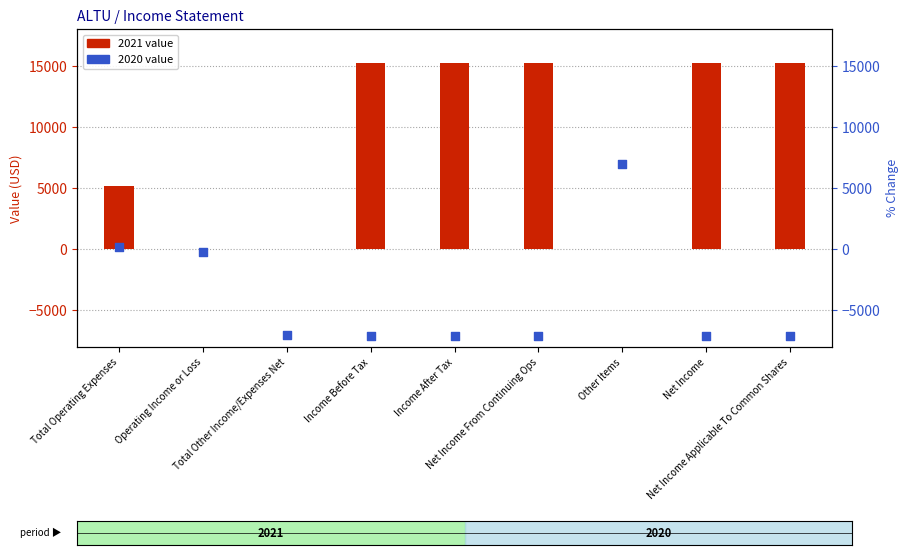

At how many categories does at least one series exceed 14599?

5